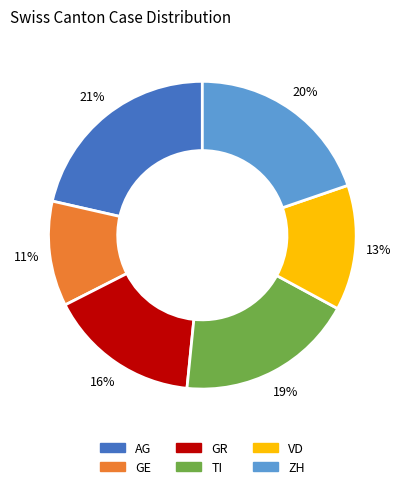

Is it true that TI is 32% of the pie?

False